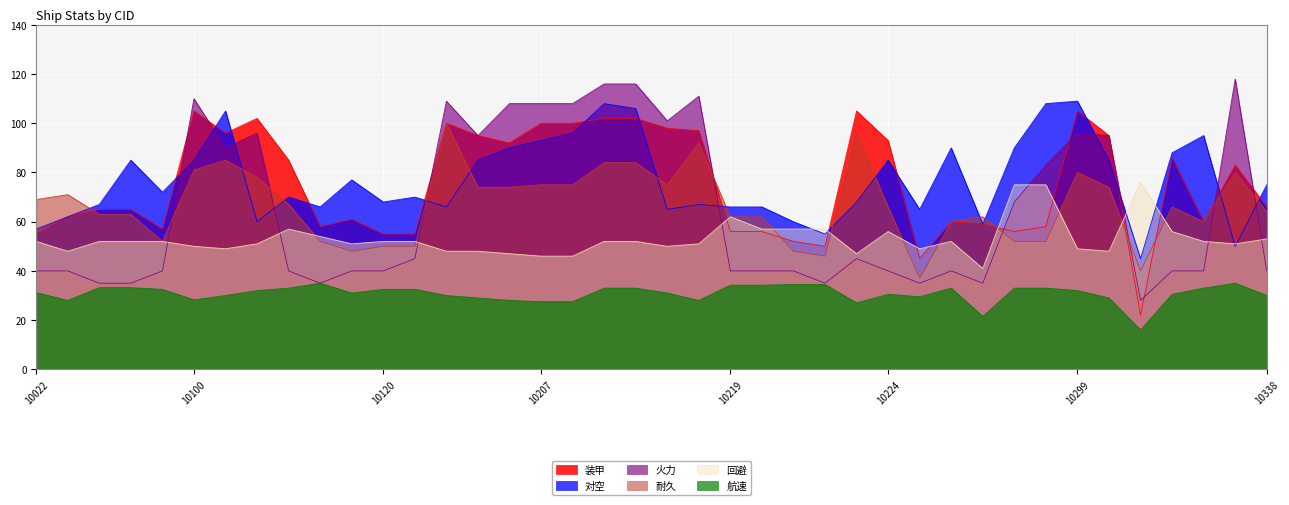

What is the difference between the maximum and minimum values in the 对空 series?

64.0